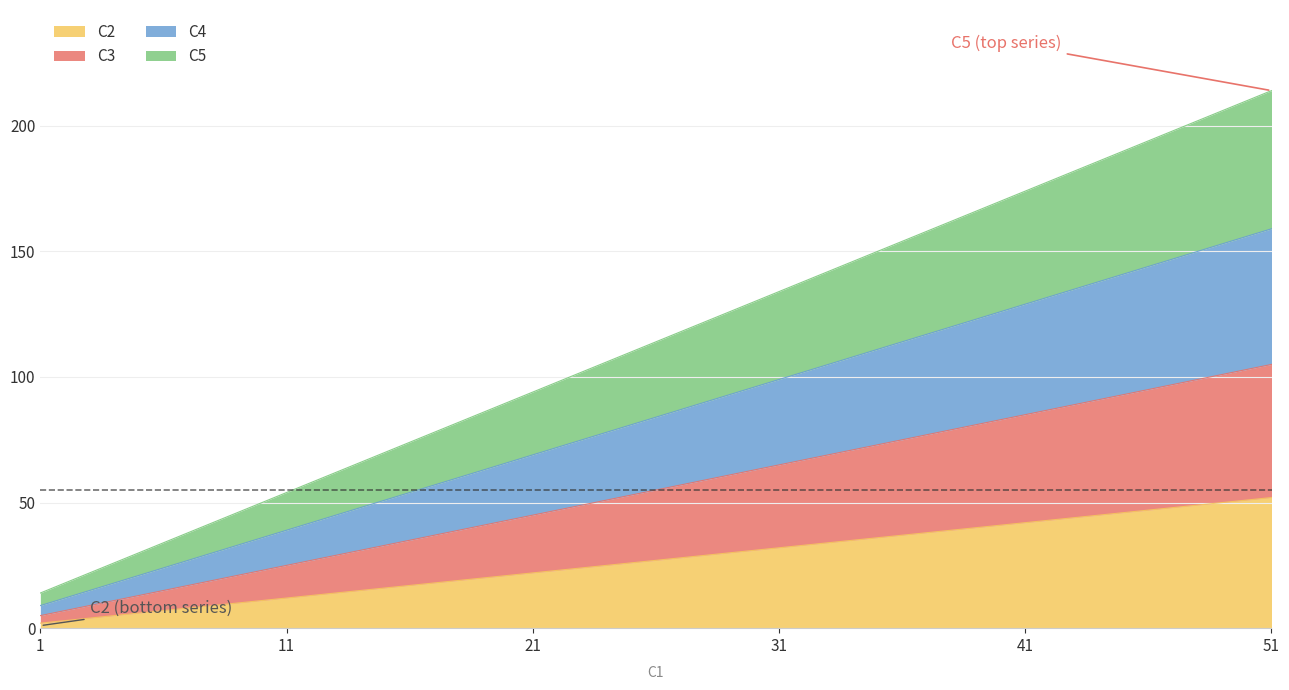

Rank the series at 41 from lowest to highest value.

C2, C3, C4, C5